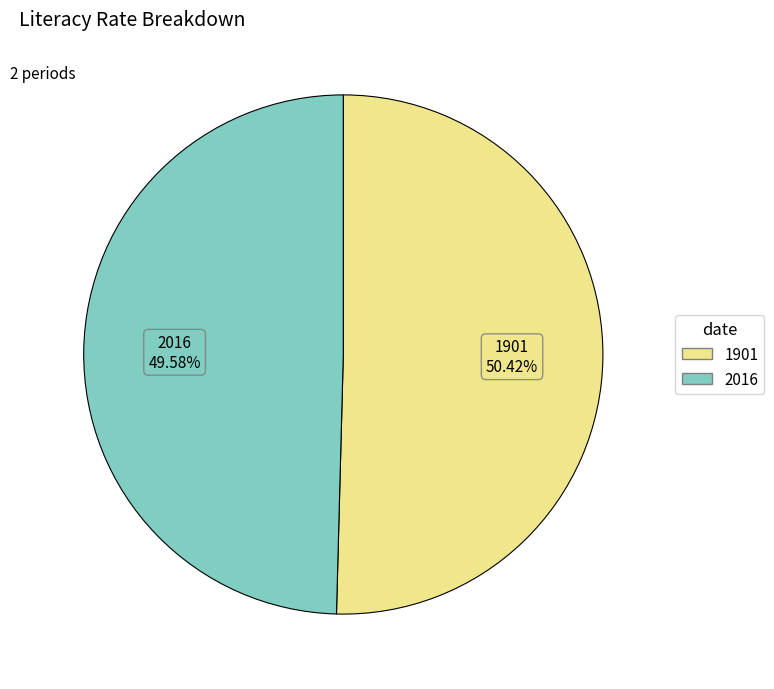

How many slices are in this pie chart?

2